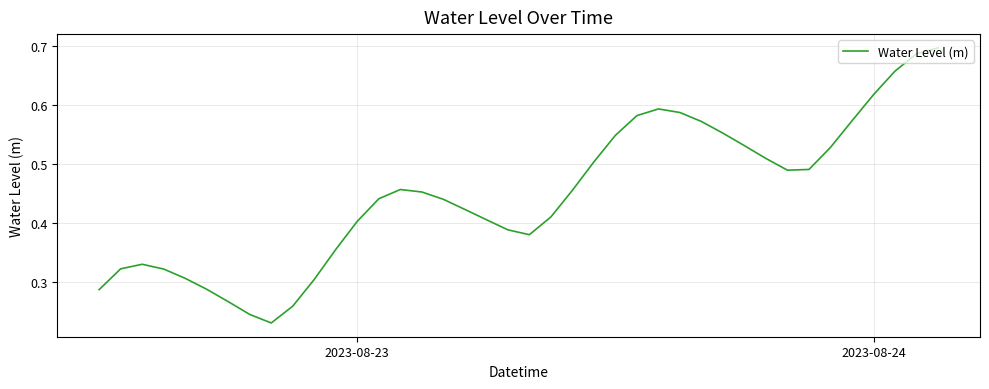

How many points are higher than both their immediate neighbors (excluding endpoints)?

3